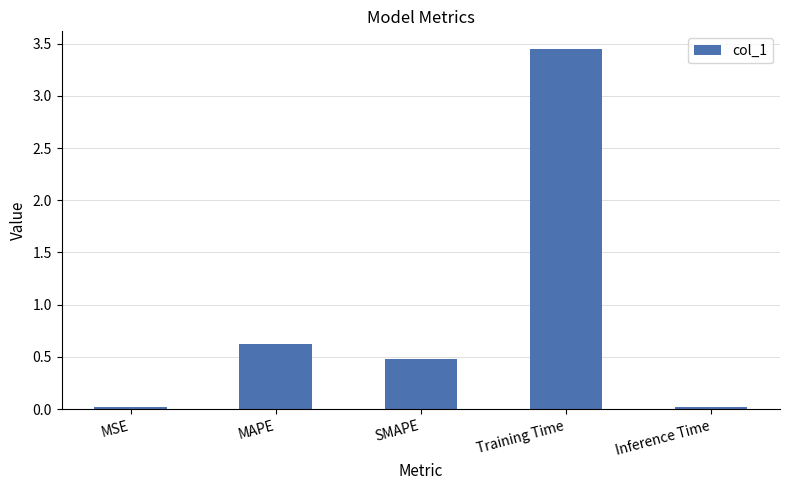

Which has a higher value, SMAPE or Inference Time?

SMAPE